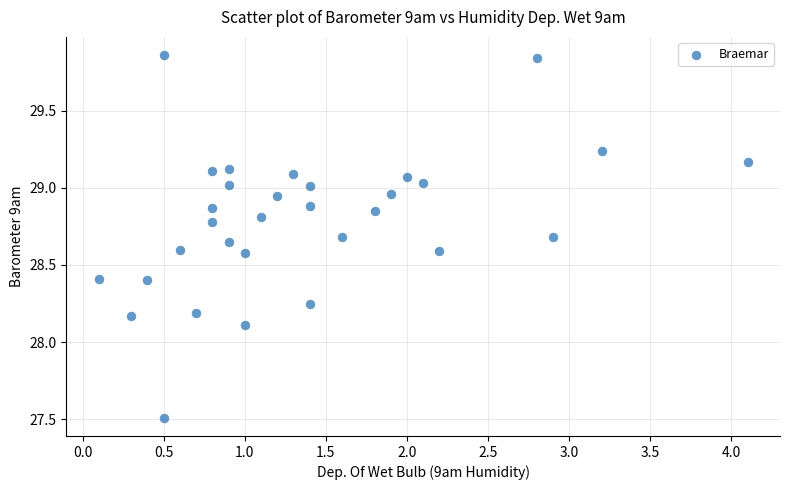

What Y value in the scatter plot is closest to 28?

28.1